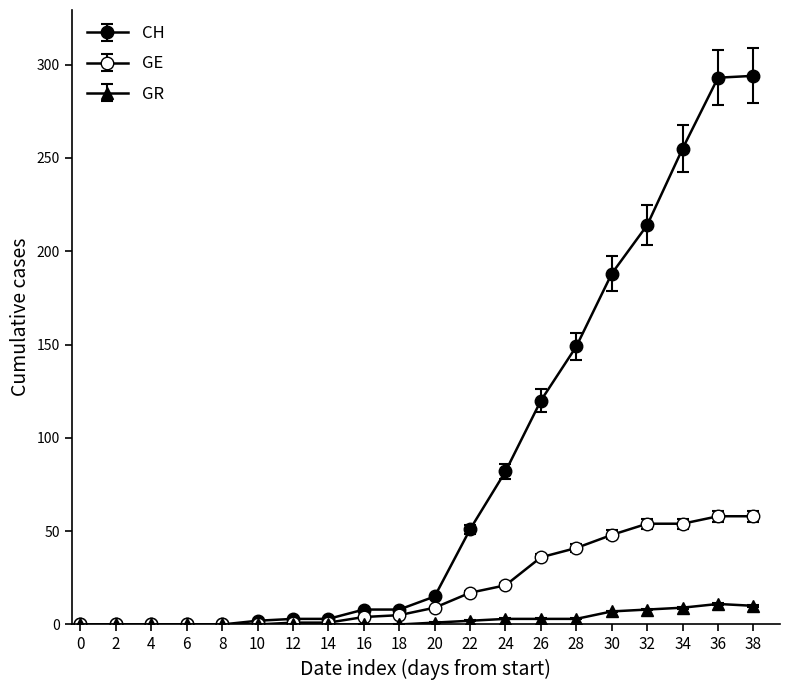

How many lines are shown in the chart?

3